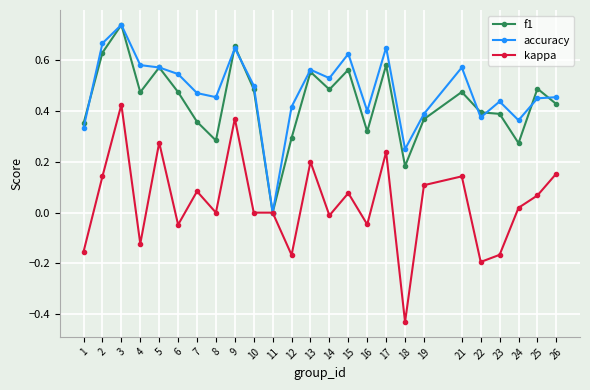

What are all the series names shown in the legend?

f1, accuracy, kappa